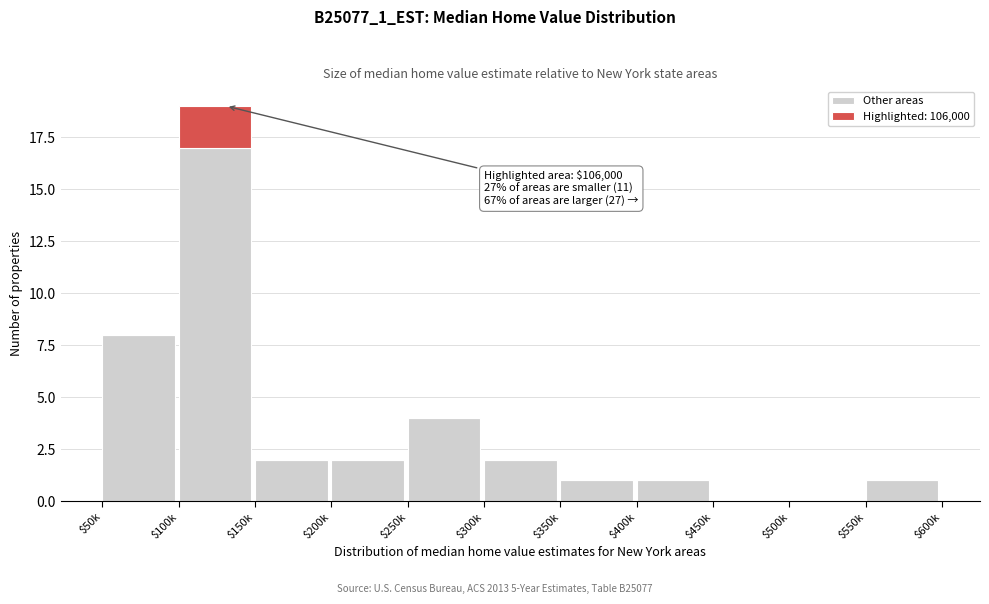

The Other areas series shows 1 at $150k. True or false?

False